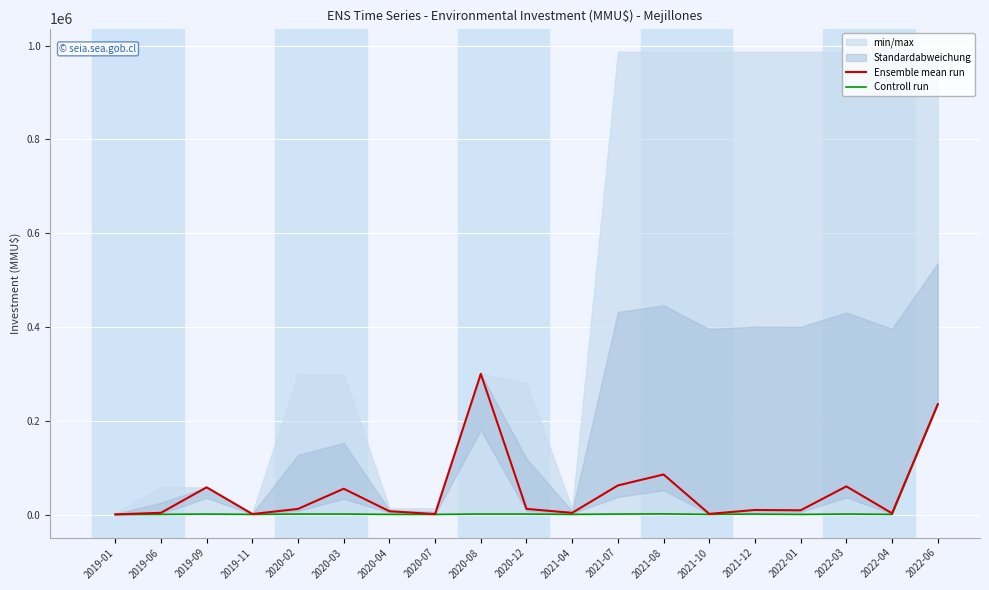

What is the maximum value for Ensemble mean run?

300000